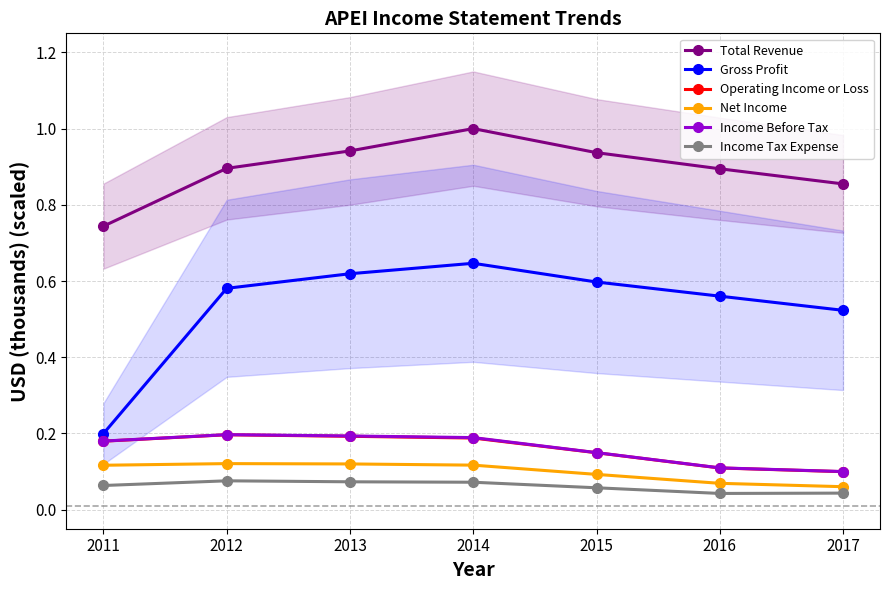

True or false: Income Before Tax and Total Revenue cross at least once.

False